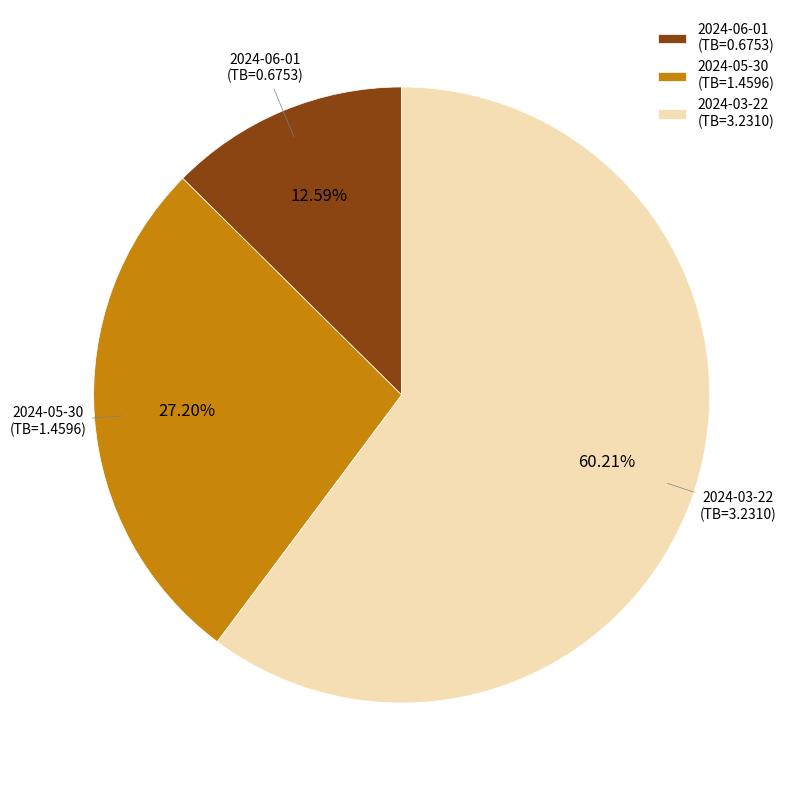

Combined, do 2024-05-30 (TB=1.4596) and 2024-06-01 (TB=0.6753) account for over 50%?

No